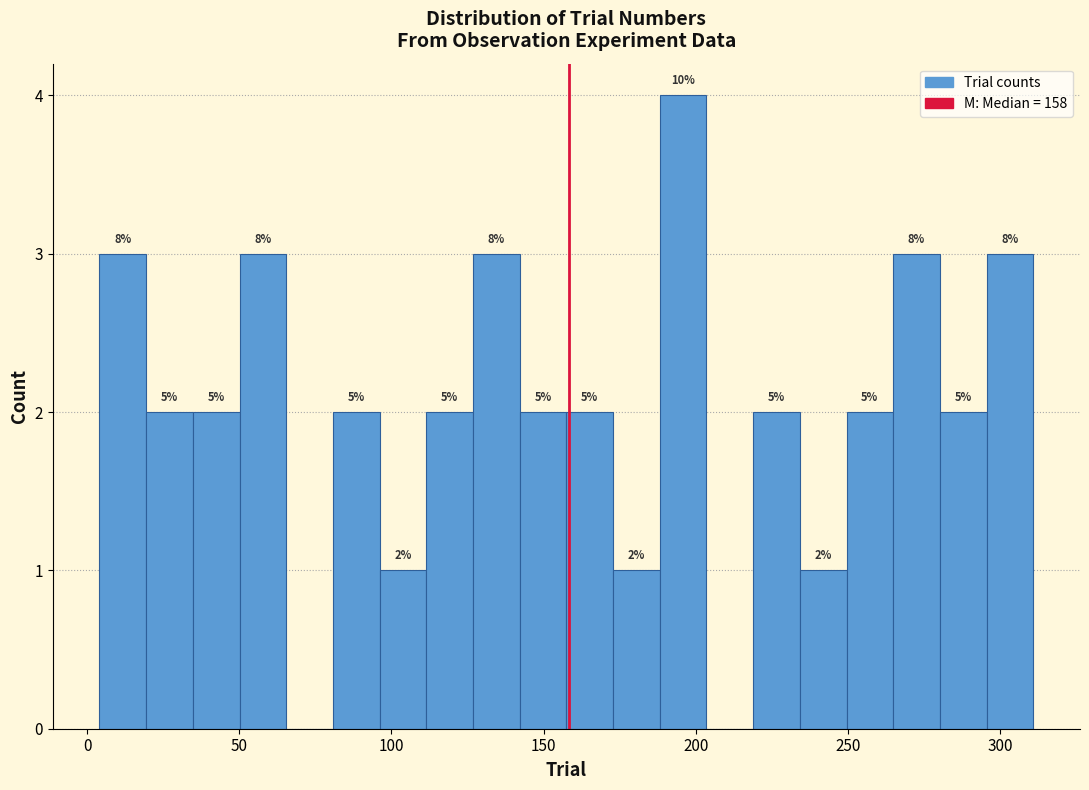

Read against the x-axis, roughly where is the centre of the tallest bar?

195